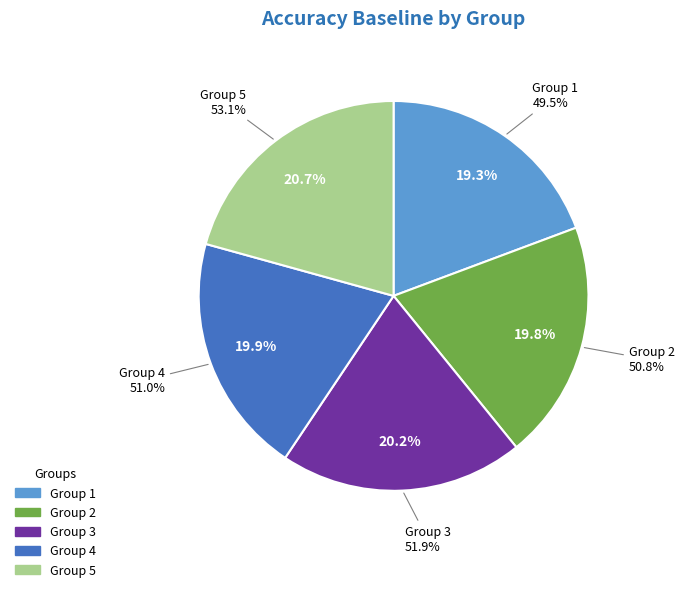

Combined, do 5 and 4 account for over 50%?

No